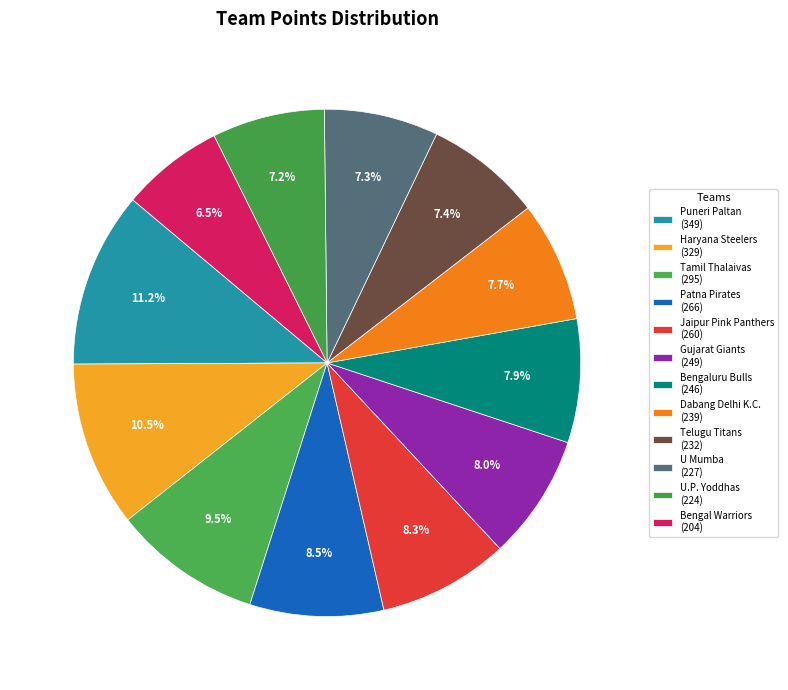

Do Tamil Thalaivas and Bengal Warriors together represent more than half of the pie?

No